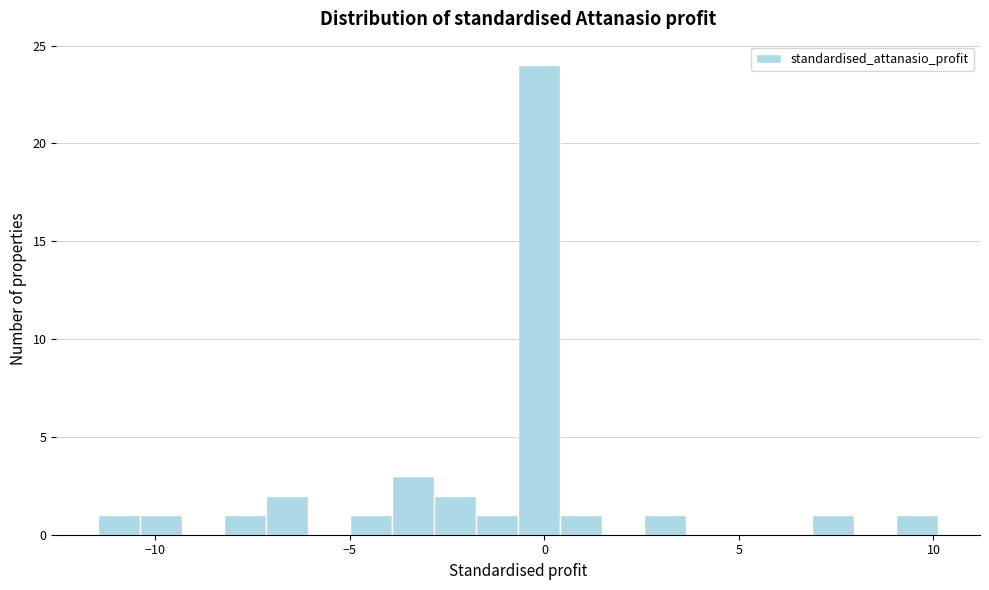

Read against the x-axis, roughly where is the centre of the tallest bar?

0.0